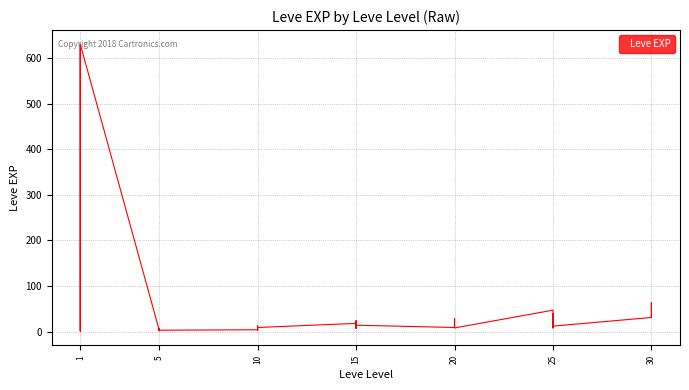

Is it true that the value at 15 is 20?

False